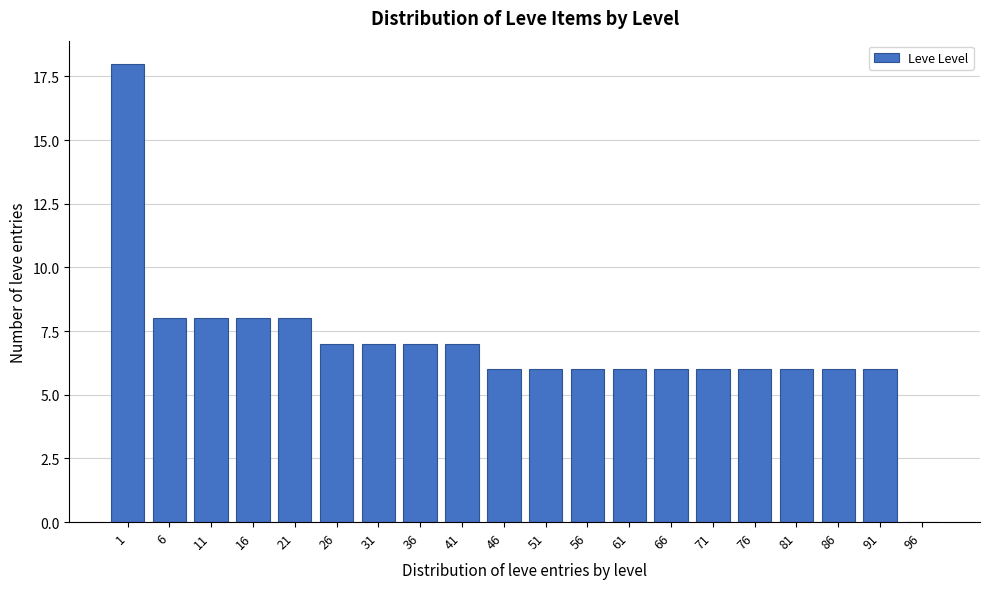

Reading left to right, list all the values displayed in this chart.

1=18	6=8	11=8	16=8	21=8	26=7	31=7	36=7	41=7	46=6	51=6	56=6	61=6	66=6	71=6	76=6	81=6	86=6	91=6	96=0